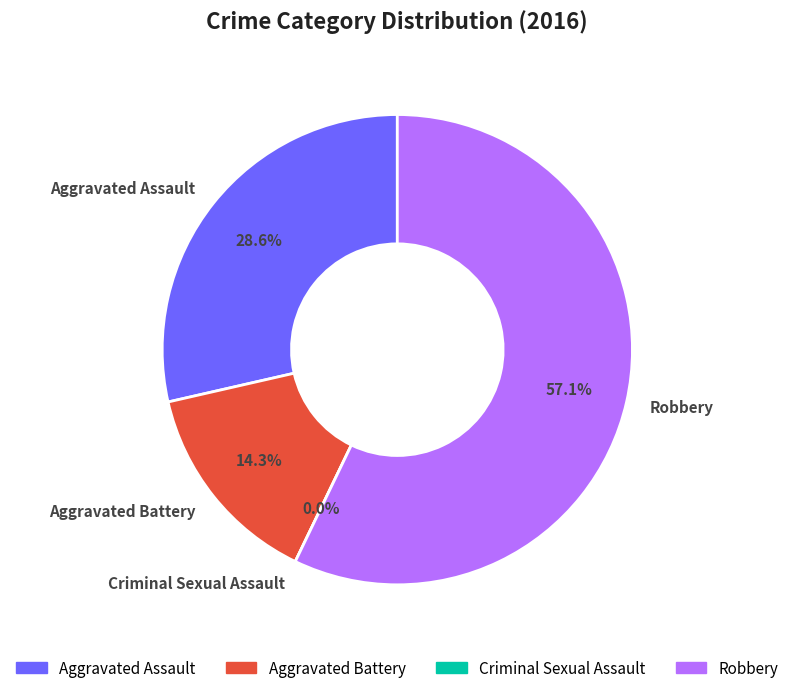

What is the change in value from Aggravated Assault to Aggravated Battery?

-1